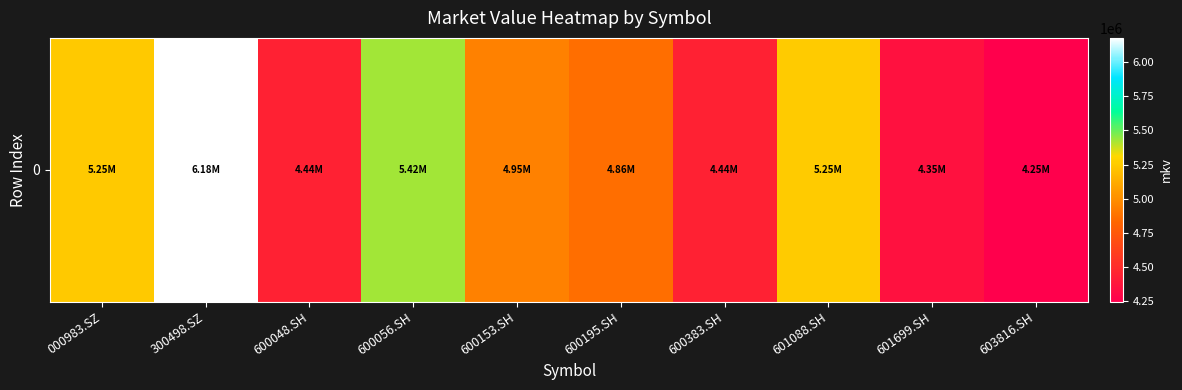

Between 300498.SZ and 603816.SH, which is larger?

300498.SZ